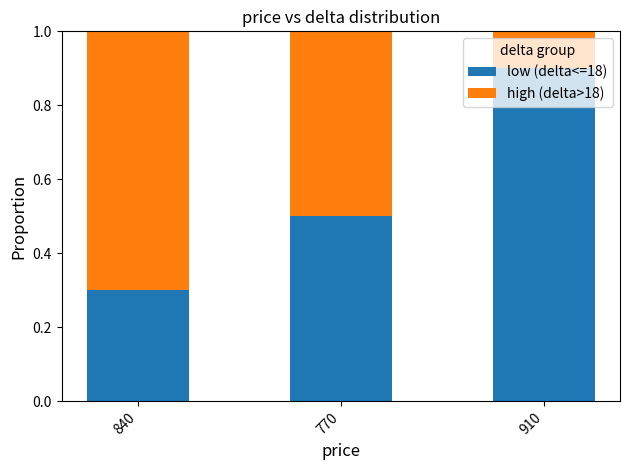

Does the chart contain any negative values?

No